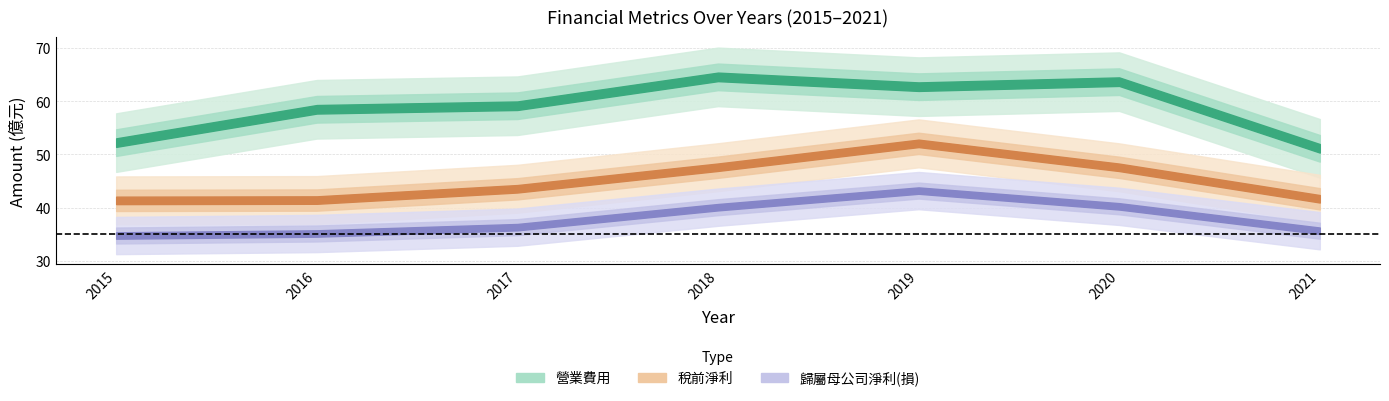

How many data points in 歸屬母公司淨利(損) are above 36?

4